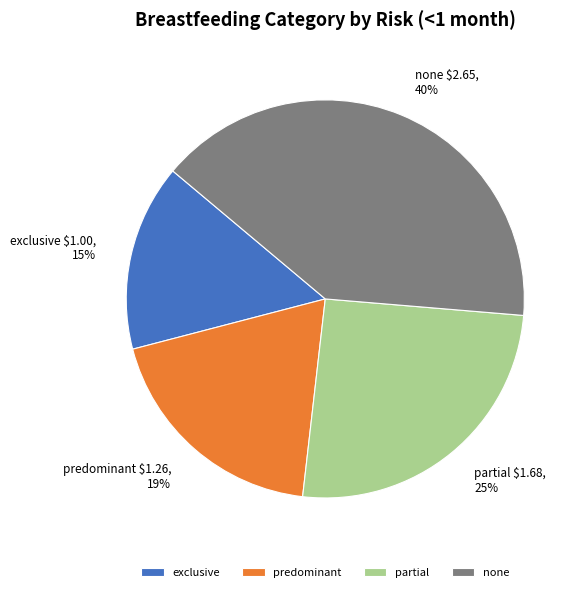

How many segments does this pie chart have?

4